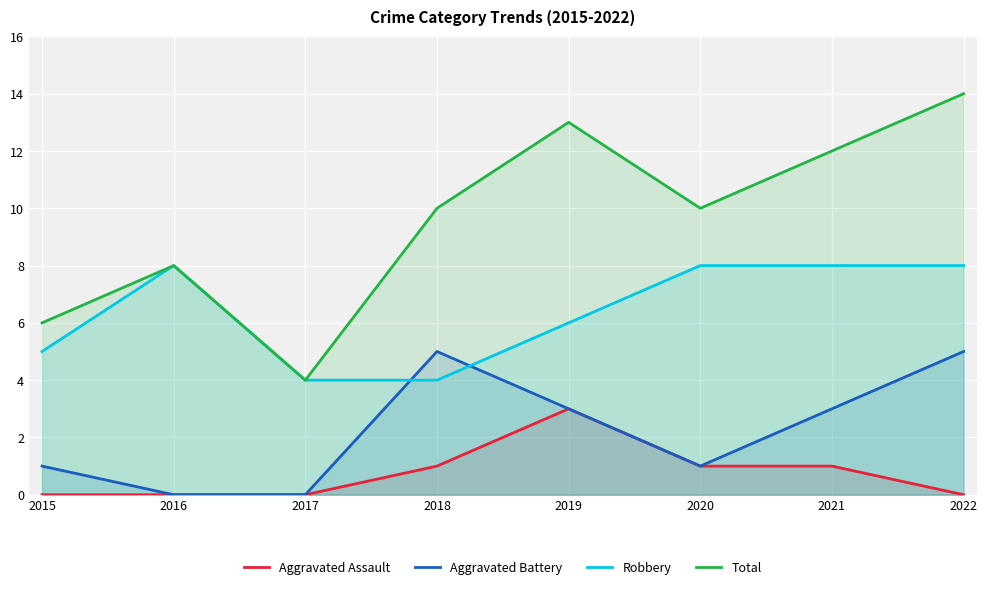

What are all the series names shown in the legend?

Aggravated Assault, Aggravated Battery, Robbery, Total